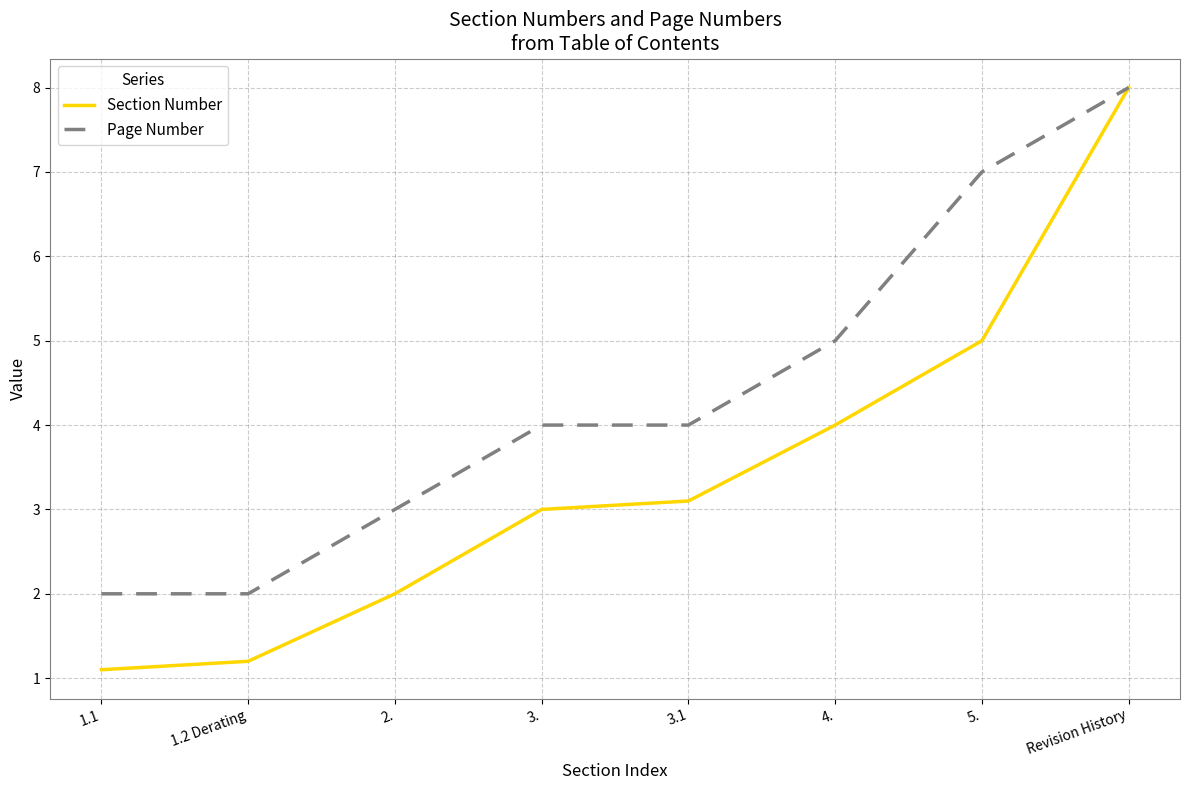

What is the sum of all Page Number values?

35.0